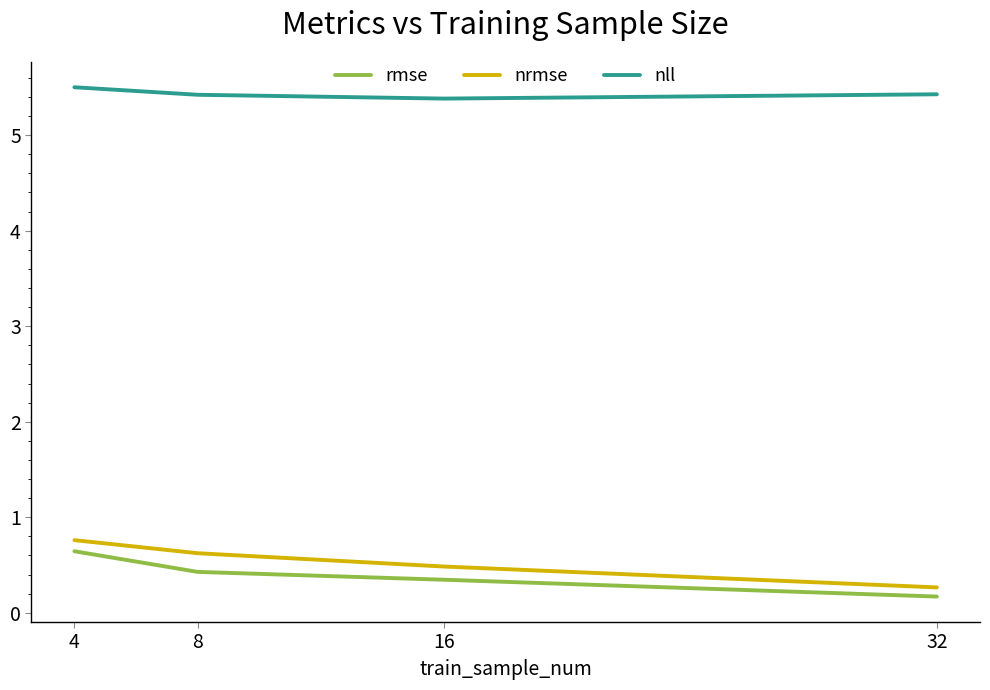

Reading right to left, list all the values displayed in this chart.

rmse: 0.2	0.3	0.4	0.6
nrmse: 0.3	0.5	0.6	0.8
nll: 5.4	5.4	5.4	5.5